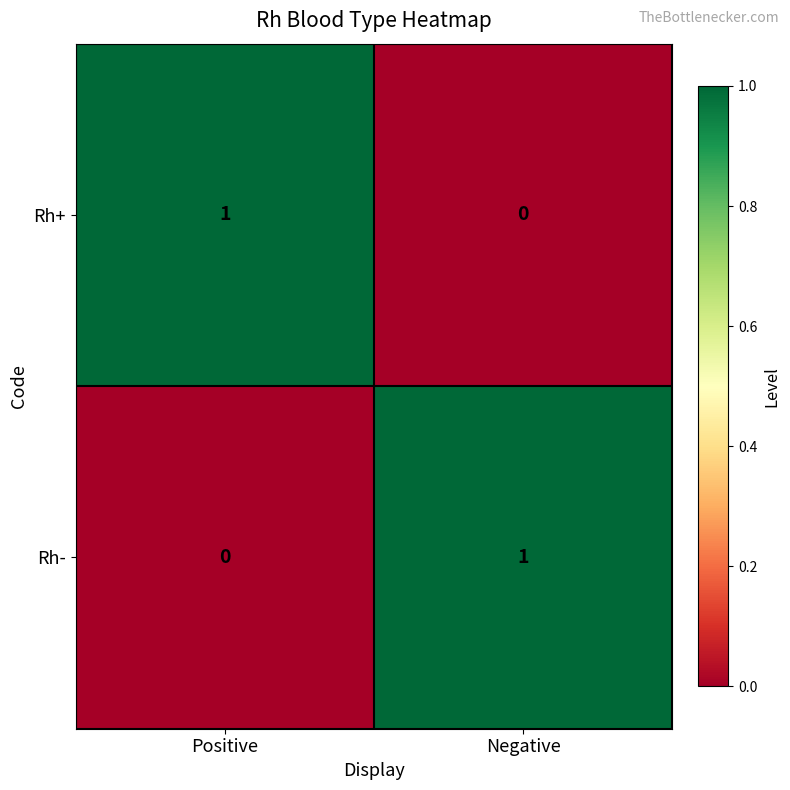

At which label is Rh- closest to 0?

Positive